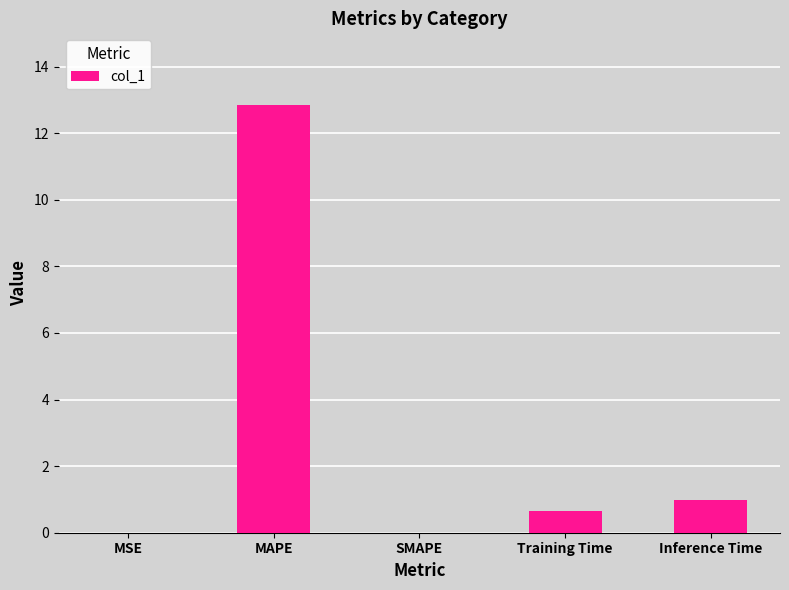

How many data points does each series have?

5